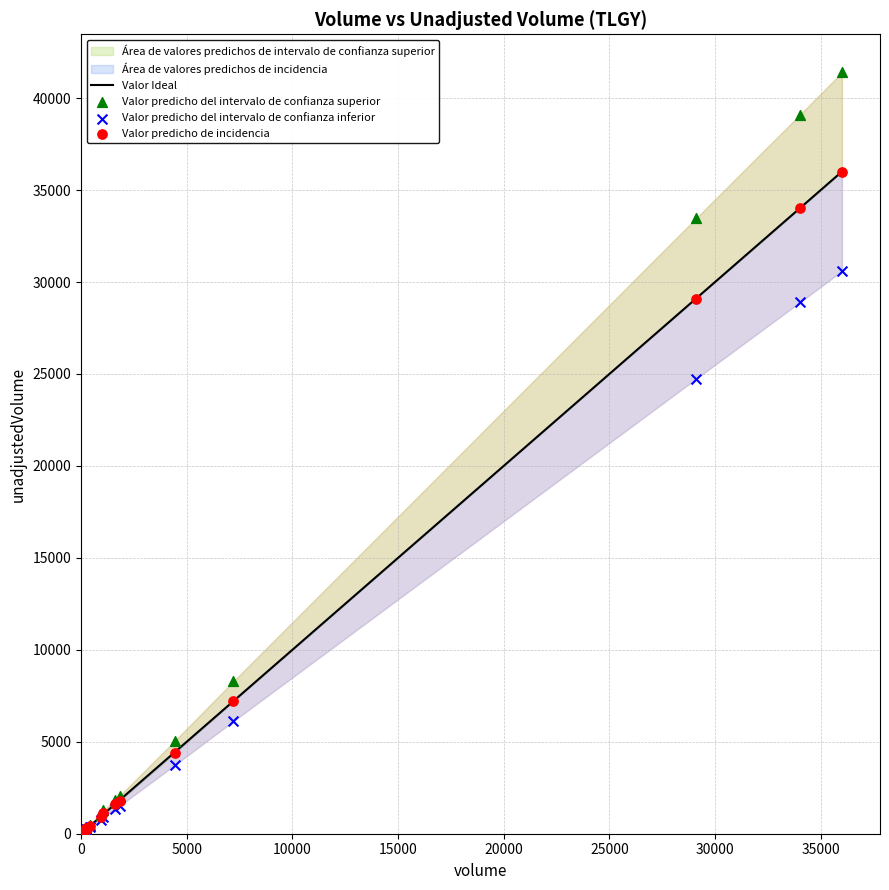

Which series has the widest spread of Y values?

Valor predicho del intervalo de confianza superior